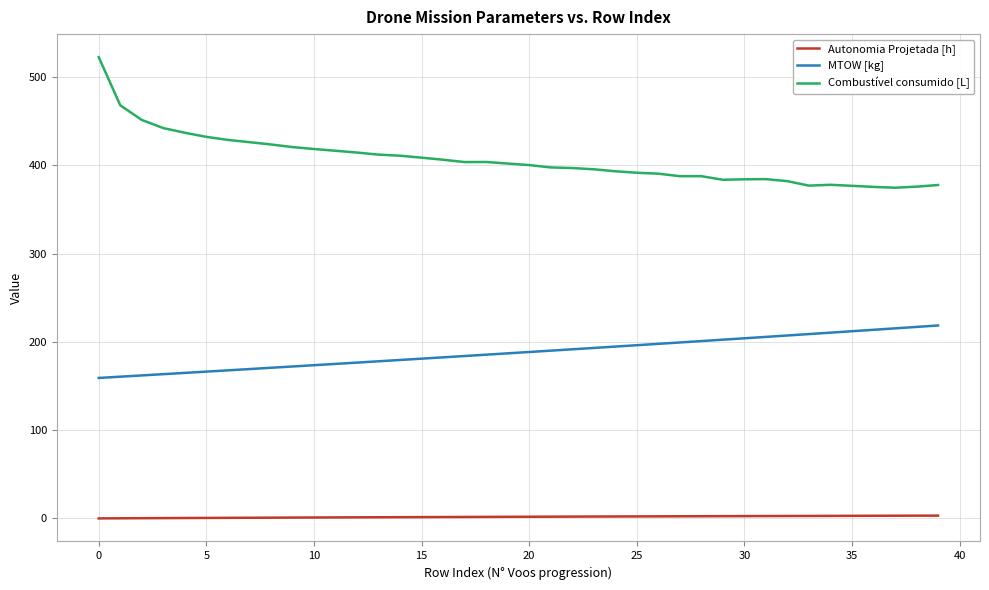

Rank the series by their average value, from lowest to highest.

Autonomia Projetada [h], MTOW [kg], Combustível consumido [L]